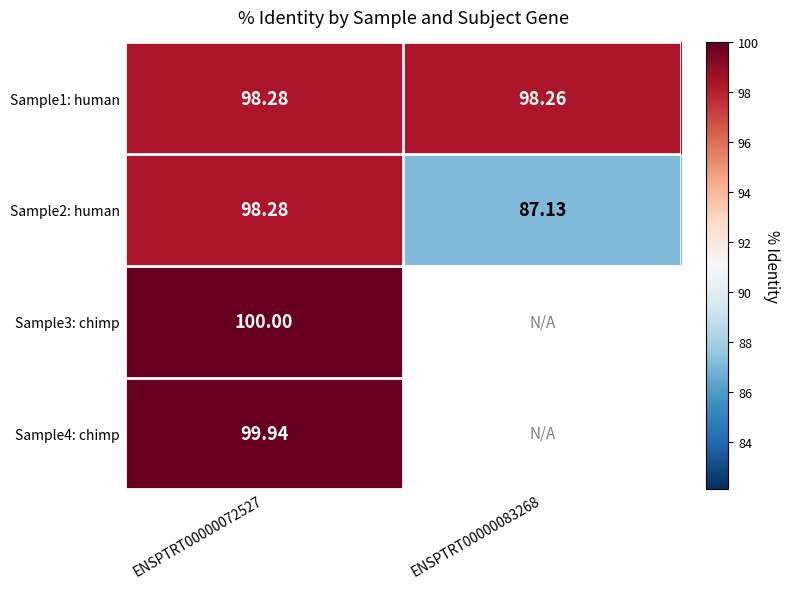

True or false: Sample1: human has a value of 145.0 at ENSPTRT00000083268.

False